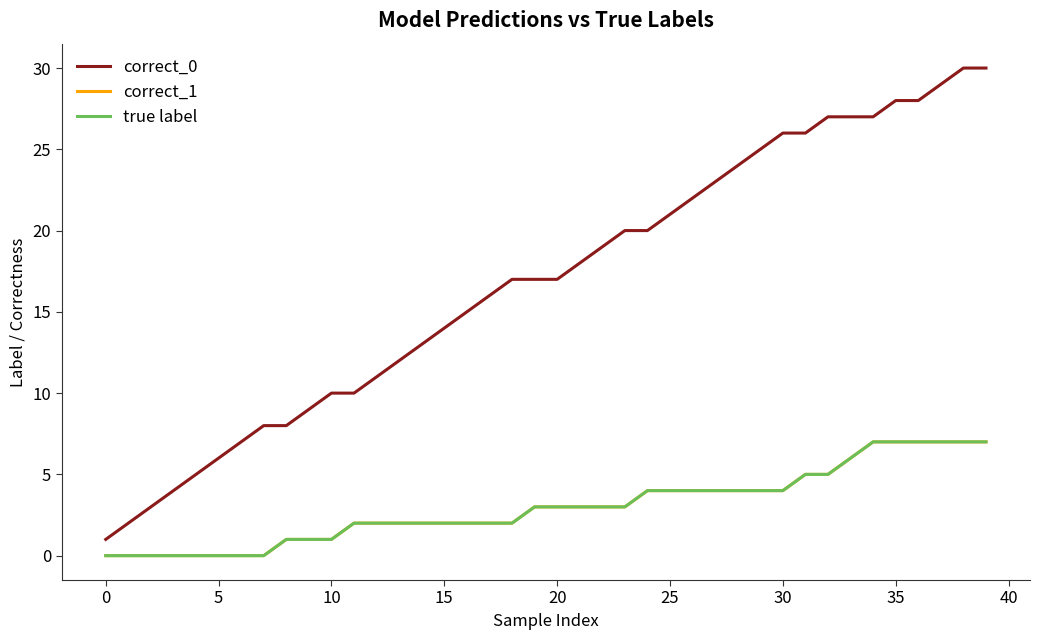

Which series has the largest total across all categories?

correct_0